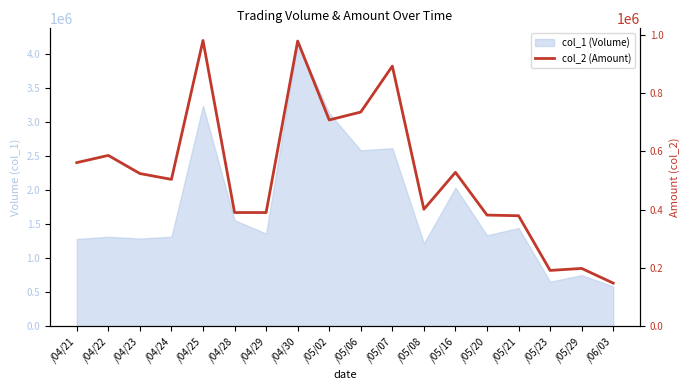

What is the label of the 12th point from the right?

/04/29